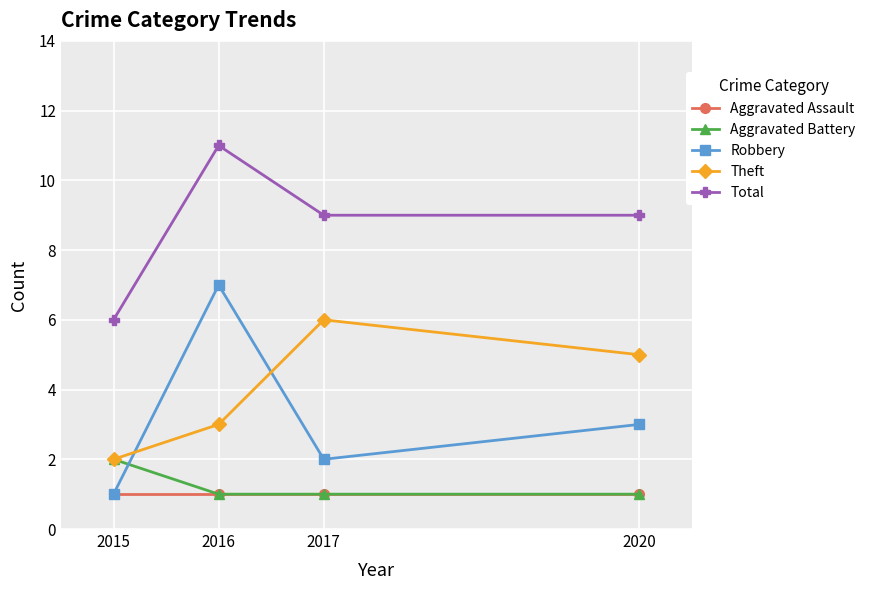

List the series in order of their peak value, lowest first.

Aggravated Assault, Aggravated Battery, Theft, Robbery, Total